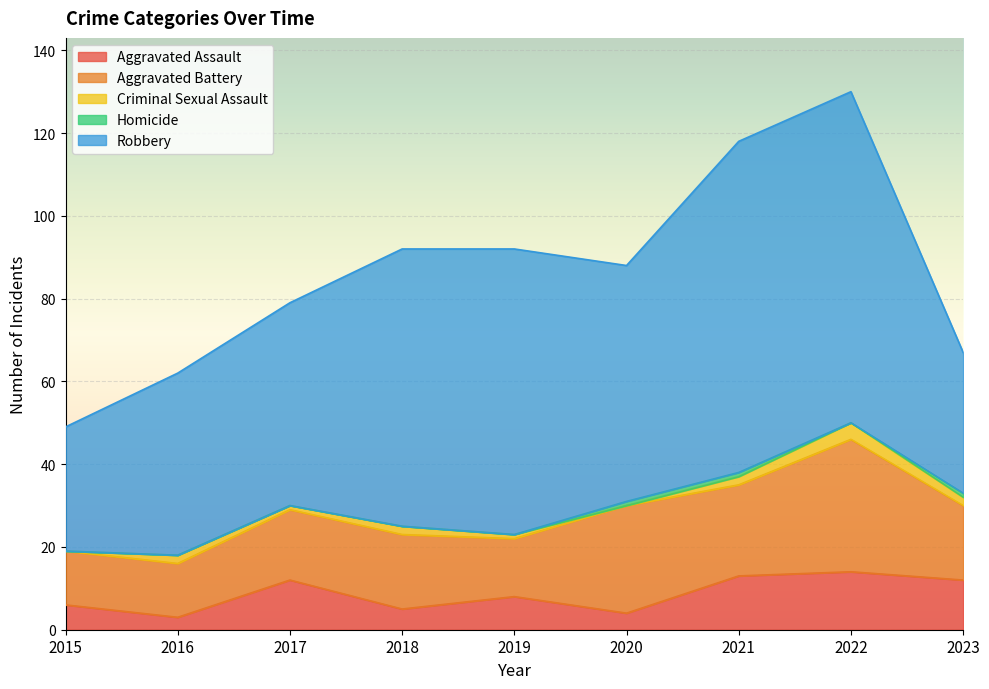

Reading right to left, extract all data points from this chart.

Aggravated Assault: 12	14	13	4	8	5	12	3	6
Aggravated Battery: 18	32	22	26	14	18	17	13	13
Criminal Sexual Assault: 2	4	2	0	1	2	1	2	0
Homicide: 1	0	1	1	0	0	0	0	0
Robbery: 34	80	80	57	69	67	49	44	30